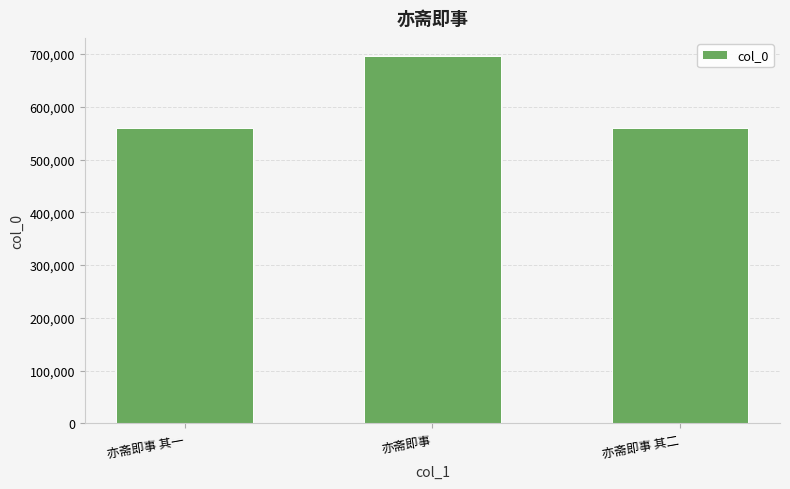

What is the label of the 2nd bar from the right?

亦斋即事